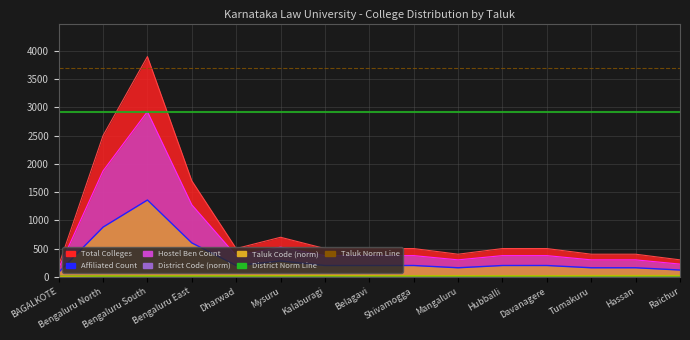

What value does the District Norm Line series have at Bengaluru North?

12.3